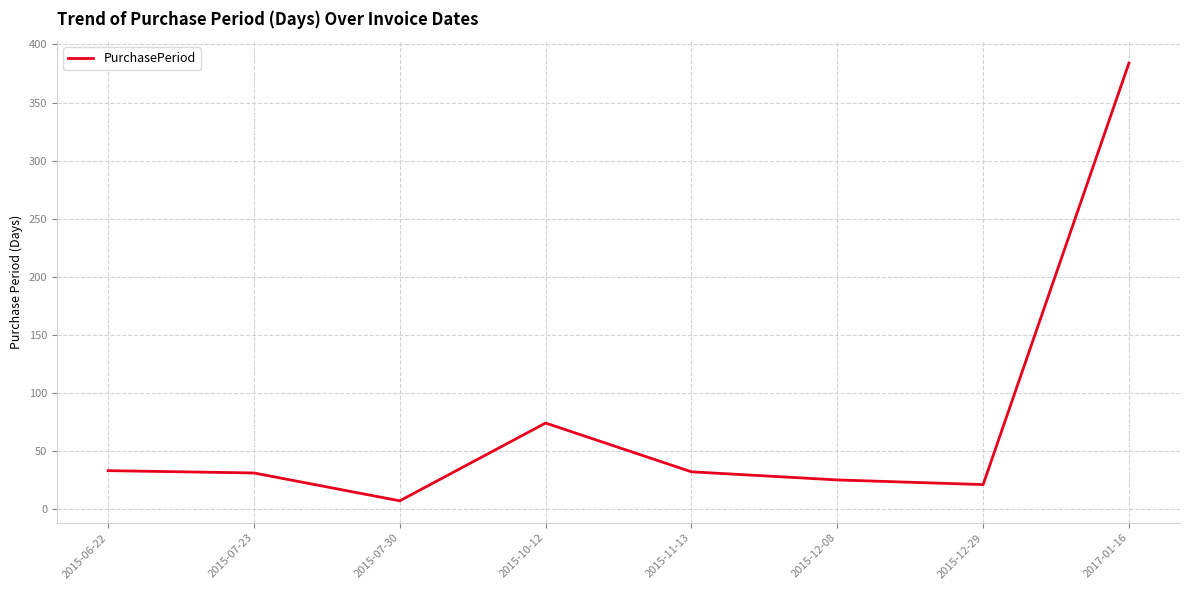

The value at 2015-12-08 is 10. True or false?

False